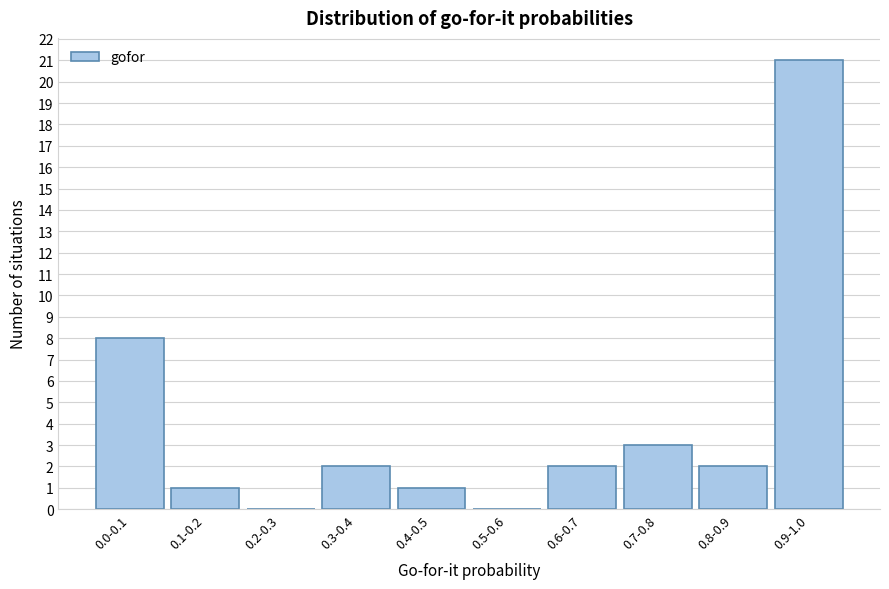

Reading left to right, transcribe all the data shown in this chart.

0.0-0.1=8	0.1-0.2=1	0.2-0.3=0	0.3-0.4=2	0.4-0.5=1	0.5-0.6=0	0.6-0.7=2	0.7-0.8=3	0.8-0.9=2	0.9-1.0=21